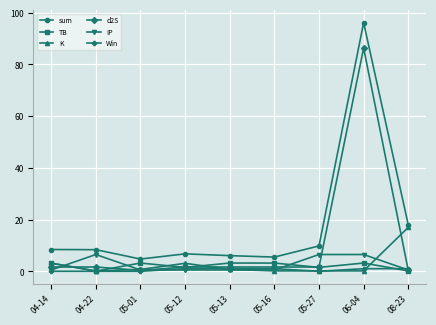

What is the label of the 7th point from the right?

05-01